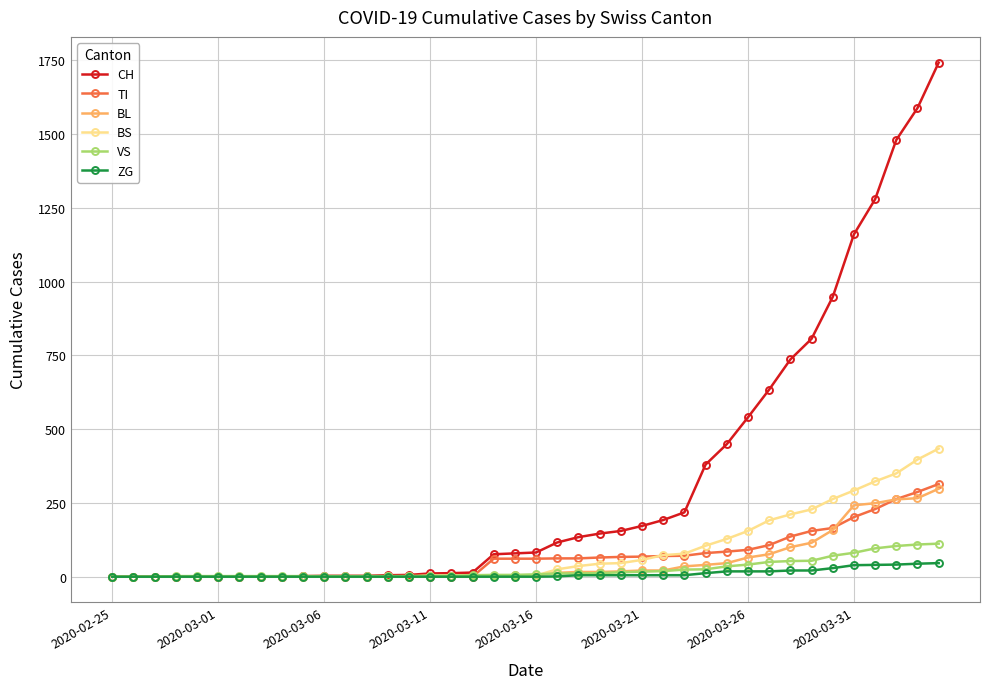

Which series has the largest total across all categories?

CH